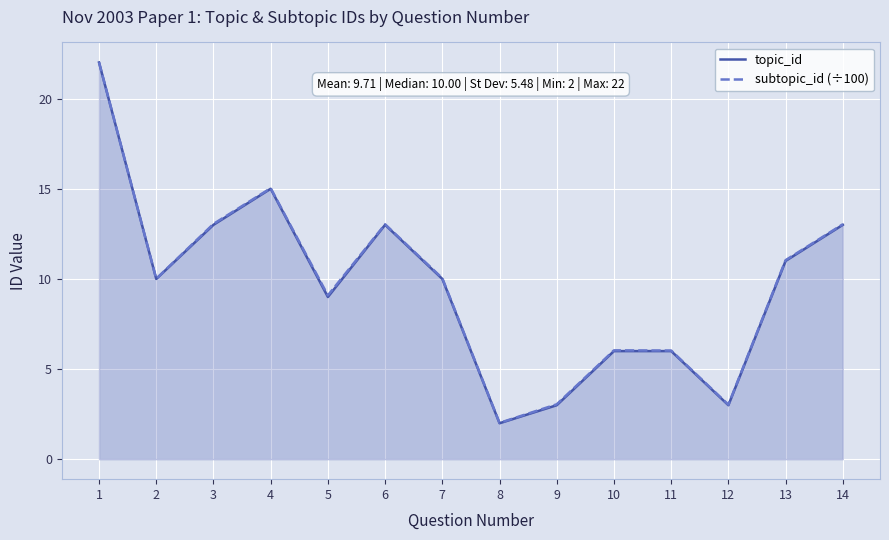

Does the chart display data point markers on the line(s)?

No